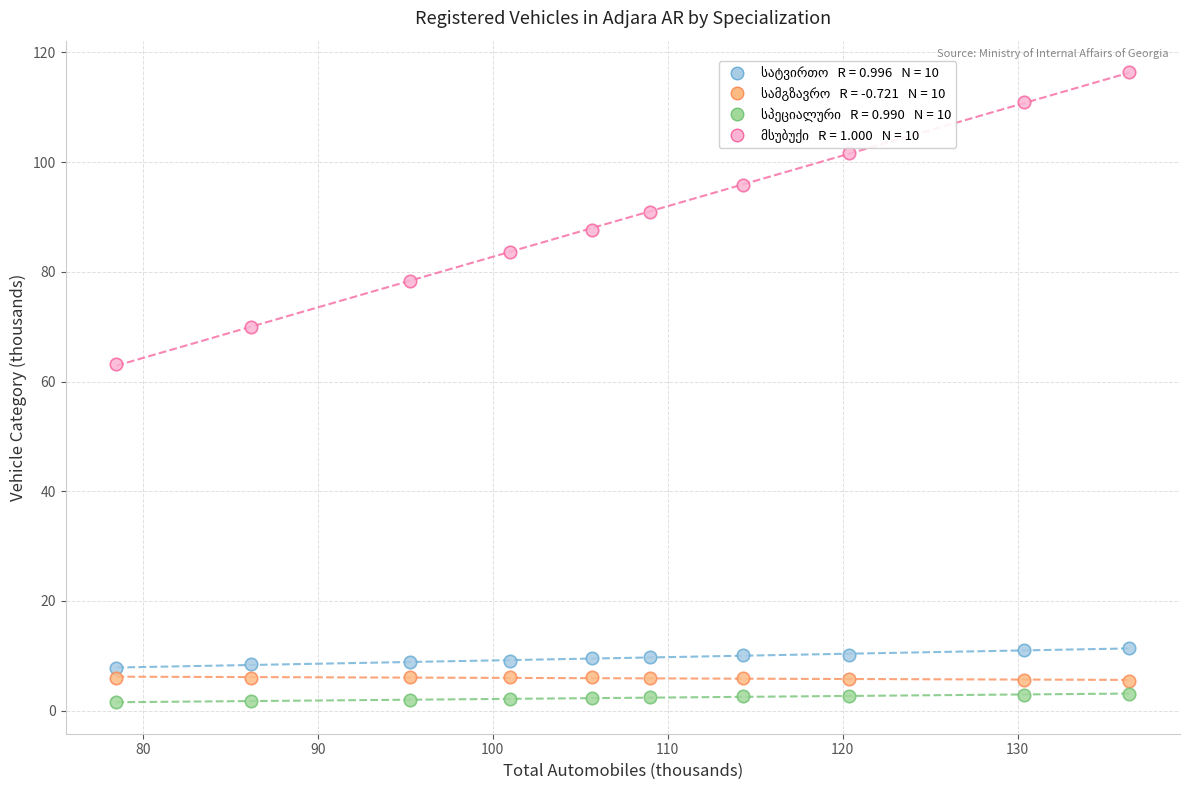

Across all data points, what is the range of X values (max minus min)?

57.9